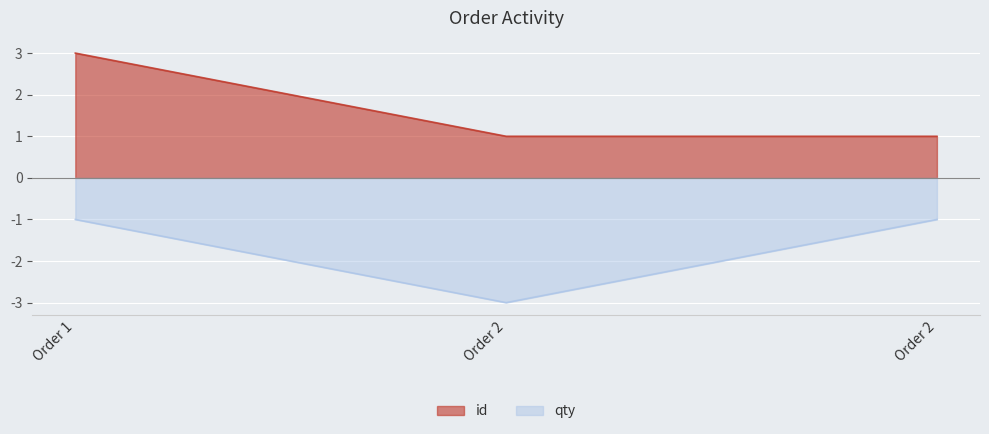

What is the difference between the id values at Order 2 and Order 1?

2